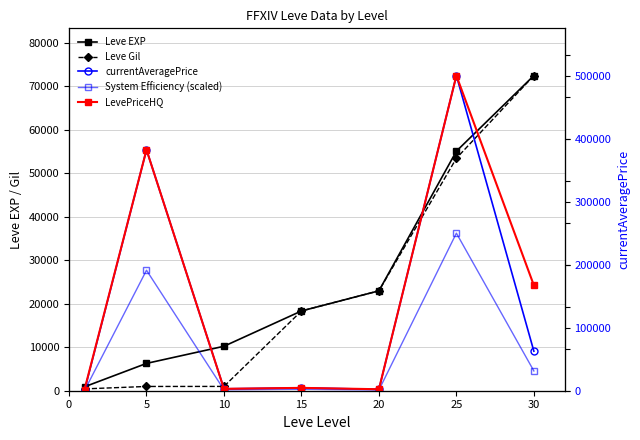

At which category is the sum across all series the highest?

25